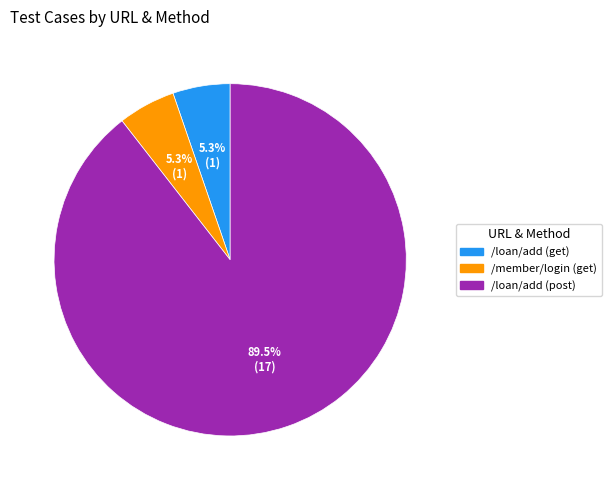

Count the number of slices in the pie.

3